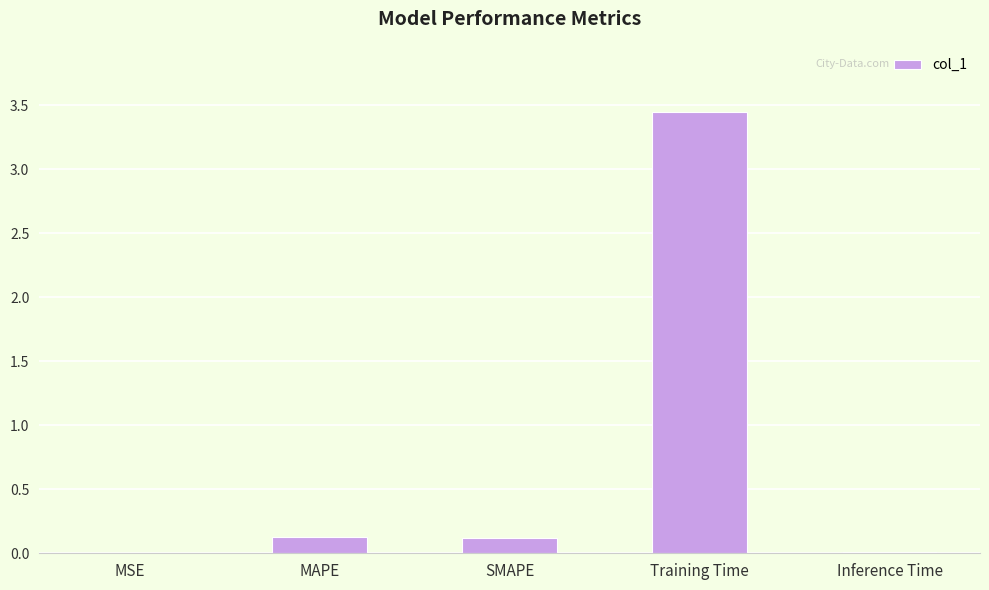

What is the sum of all values?

3.7